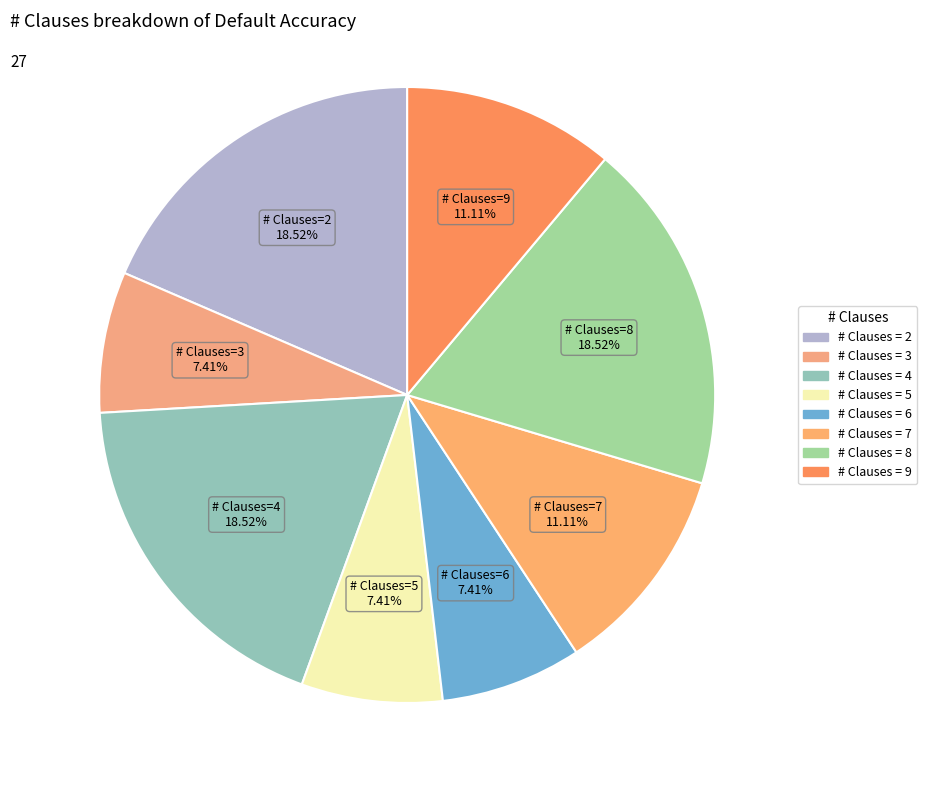

Which category has the biggest portion of the pie?

2